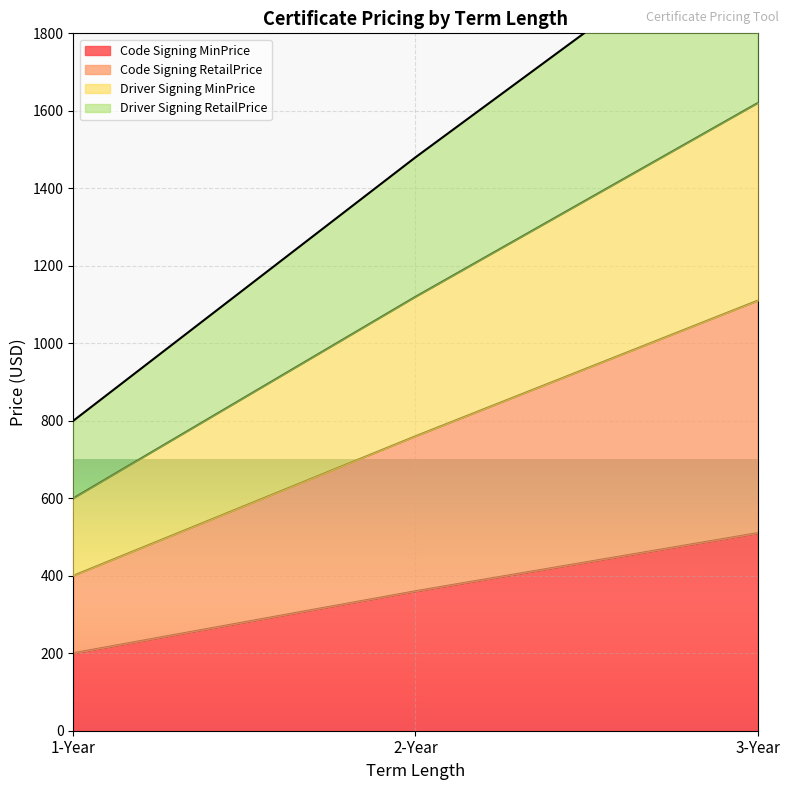

At how many categories does at least one series exceed 963?

2